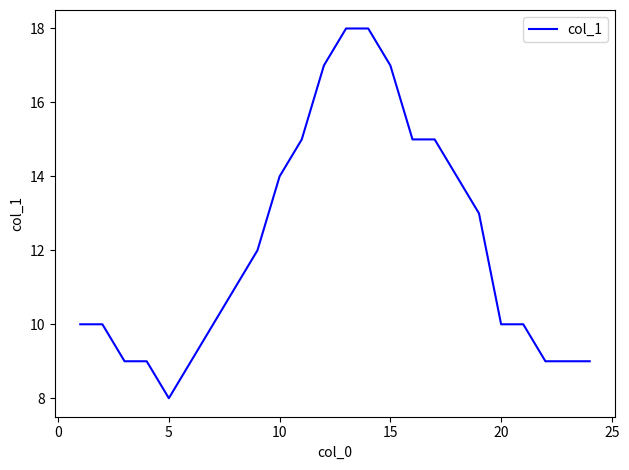

What is the greatest value displayed?

18